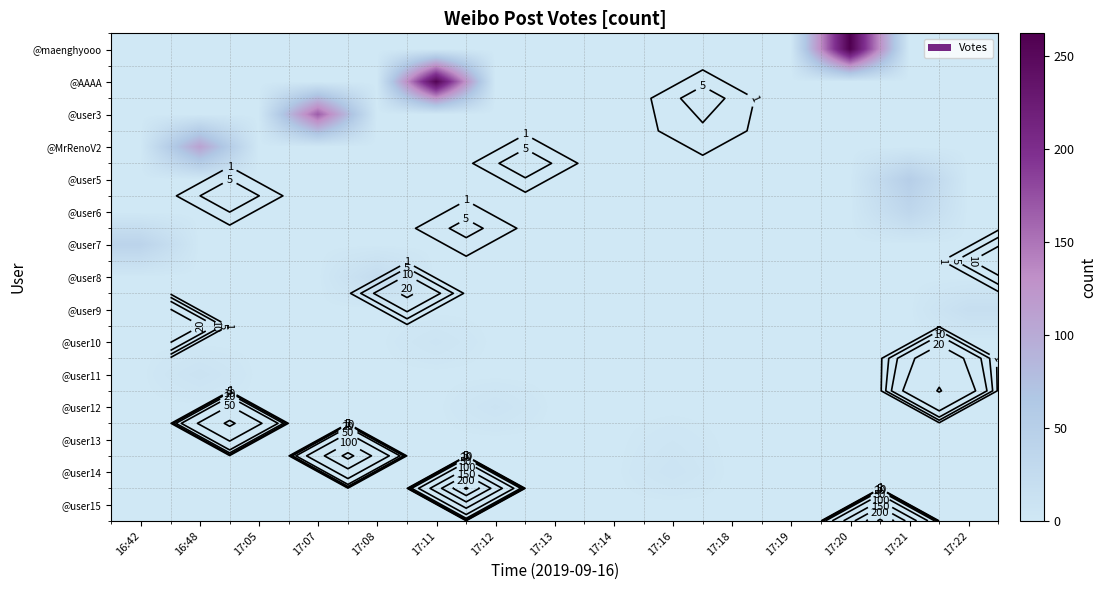

The @AAAA series shows 0 at 17:12. True or false?

True